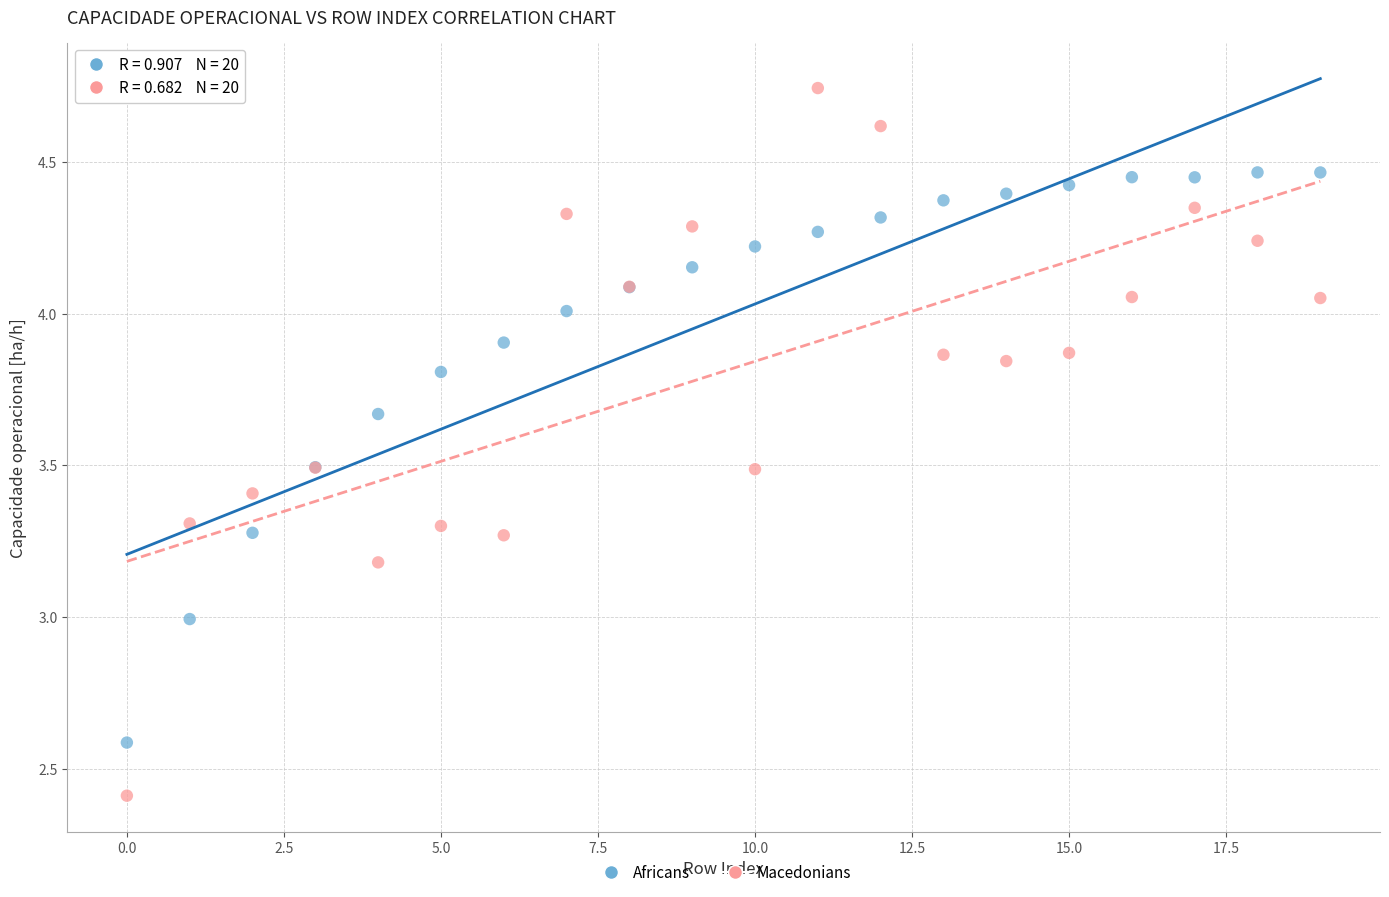

Which series contains the highest Y value?

Macedonians